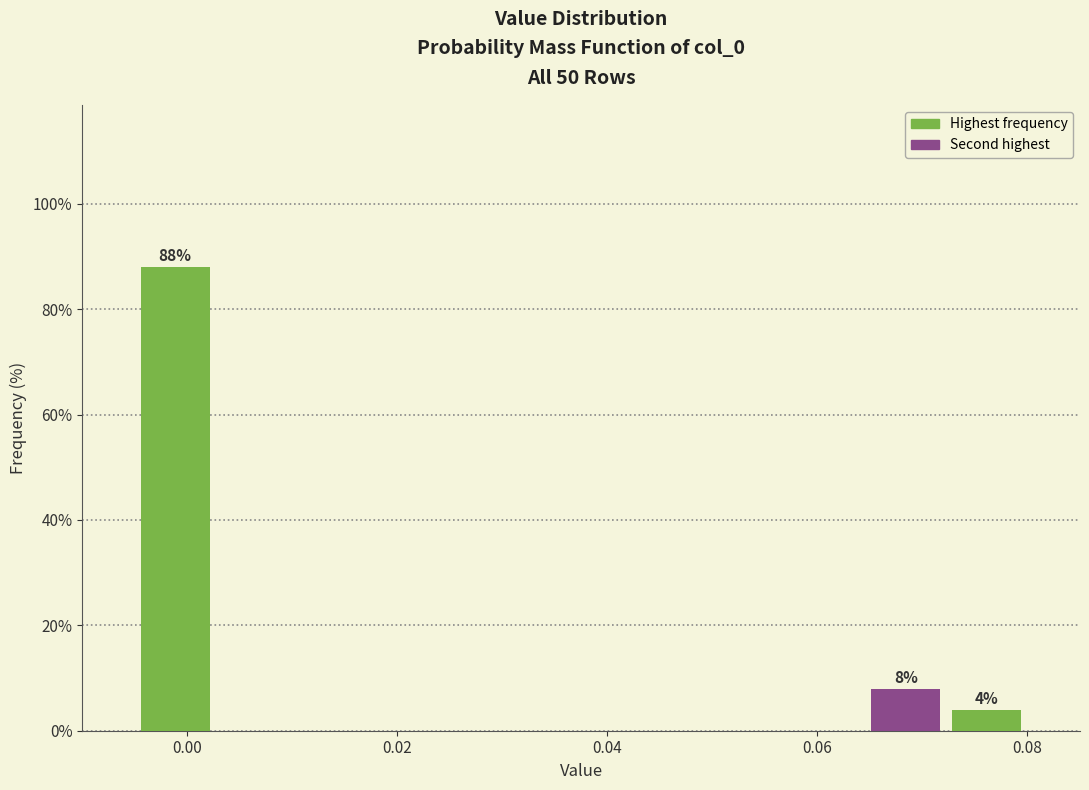

Around what value on the x-axis is the tallest bar? Give the approximate position of its centre, as read against the axis.

-0.002